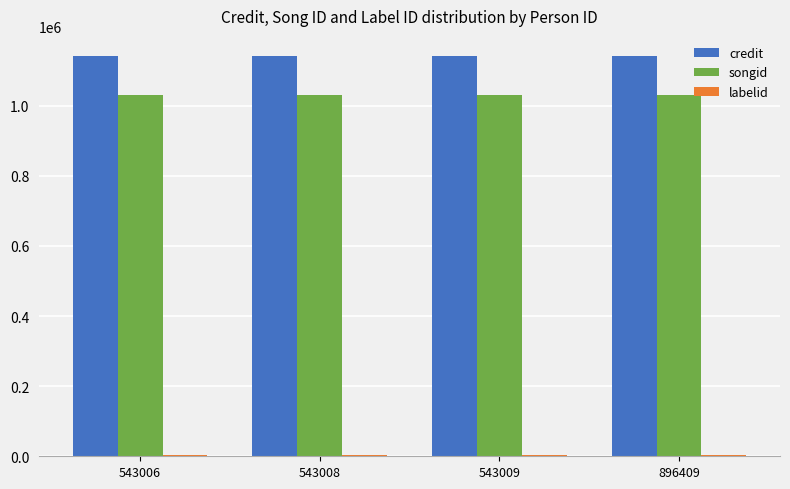

Is it true that songid equals 1731769 at 896409?

False